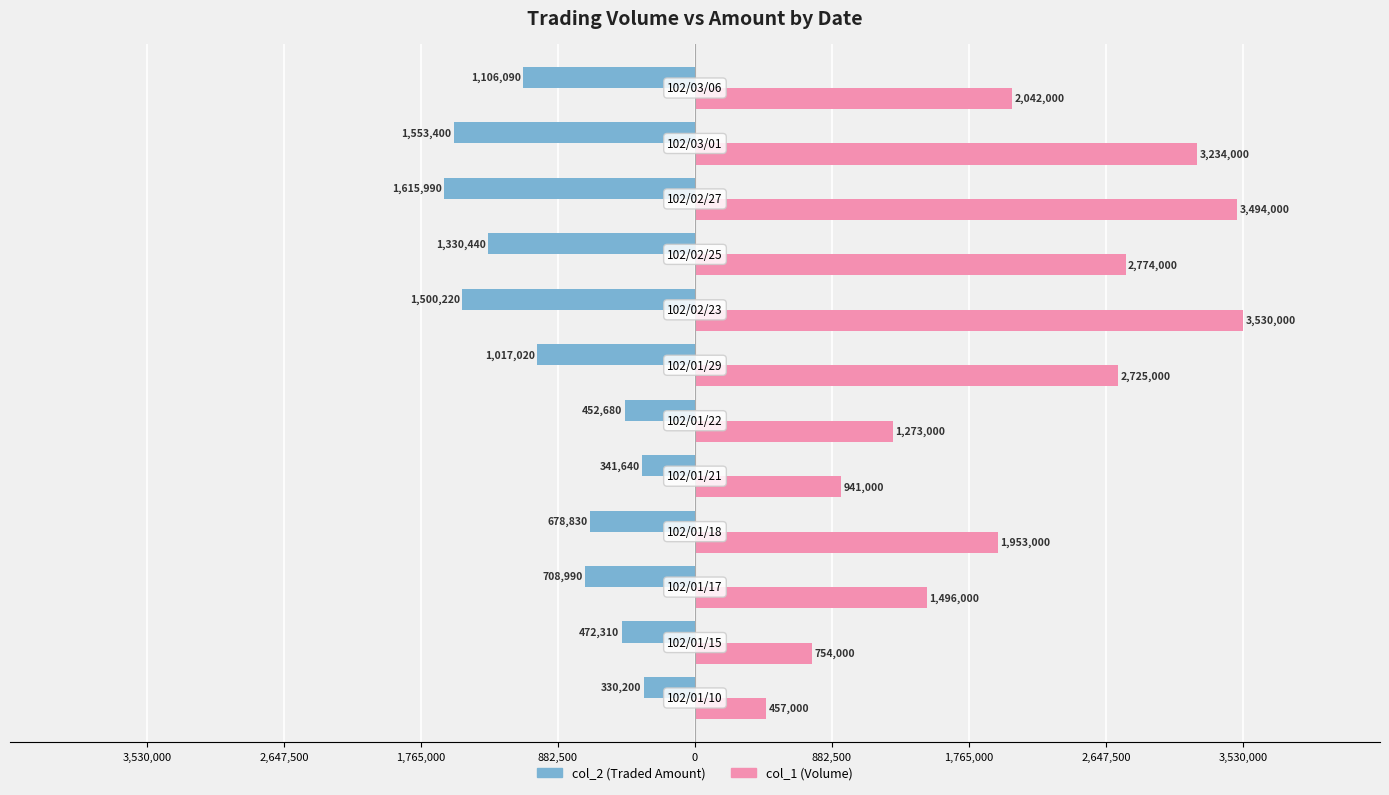

What is the difference between the maximum and minimum values in the col_1 (Volume) series?

3073000